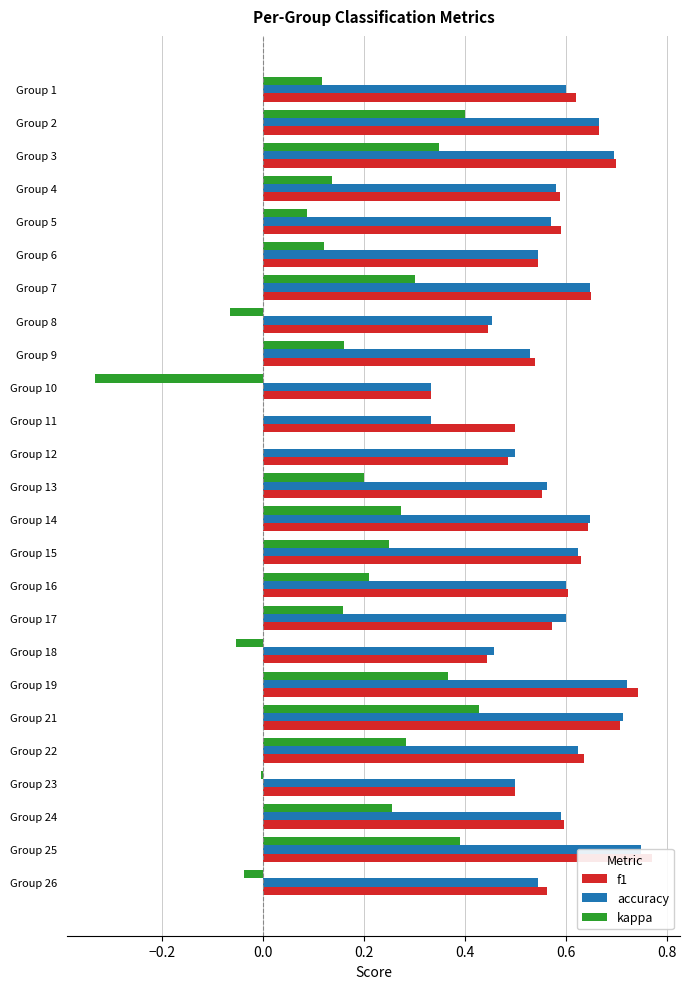

Count the number of data series in this chart.

3